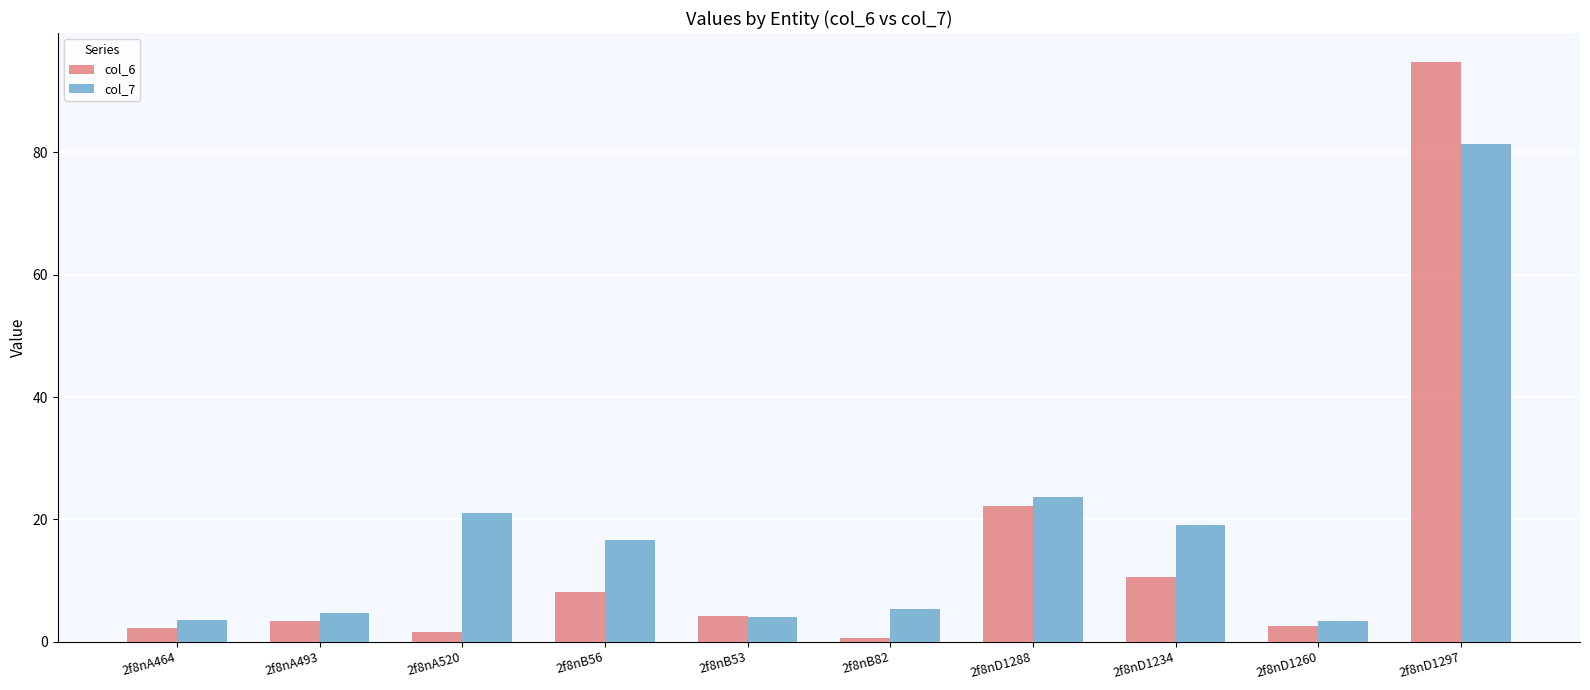

Rank the series at 2f8nA464 from lowest to highest value.

col_6, col_7